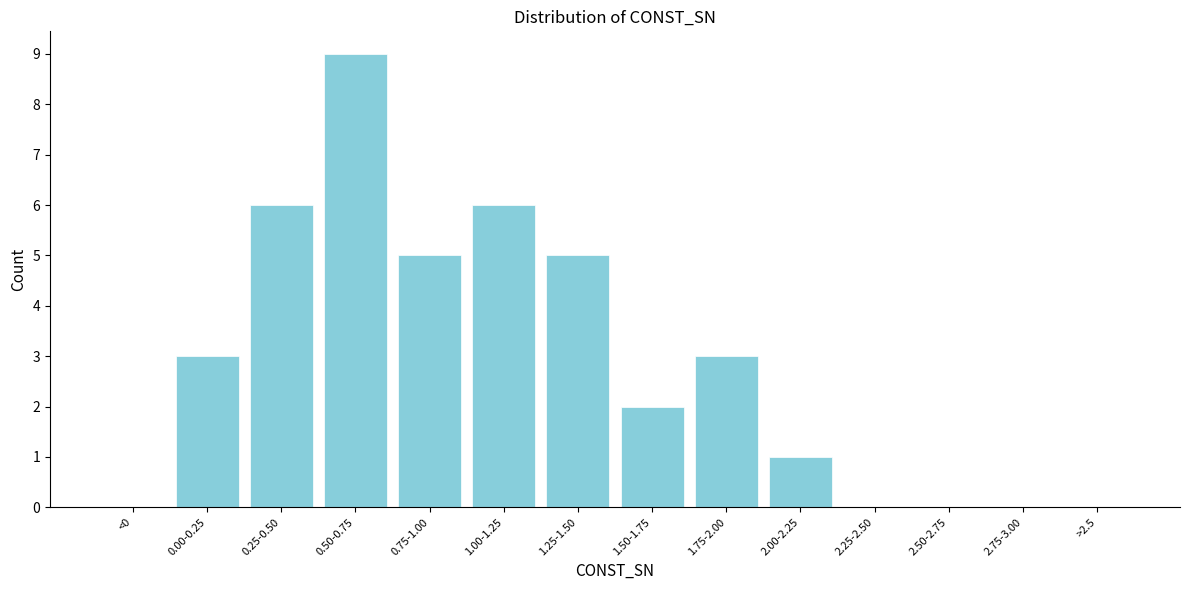

Reading right to left, transcribe all the data shown in this chart.

>2.5=0	2.75-3.00=0	2.50-2.75=0	2.25-2.50=0	2.00-2.25=1	1.75-2.00=3	1.50-1.75=2	1.25-1.50=5	1.00-1.25=6	0.75-1.00=5	0.50-0.75=9	0.25-0.50=6	0.00-0.25=3	<0=0